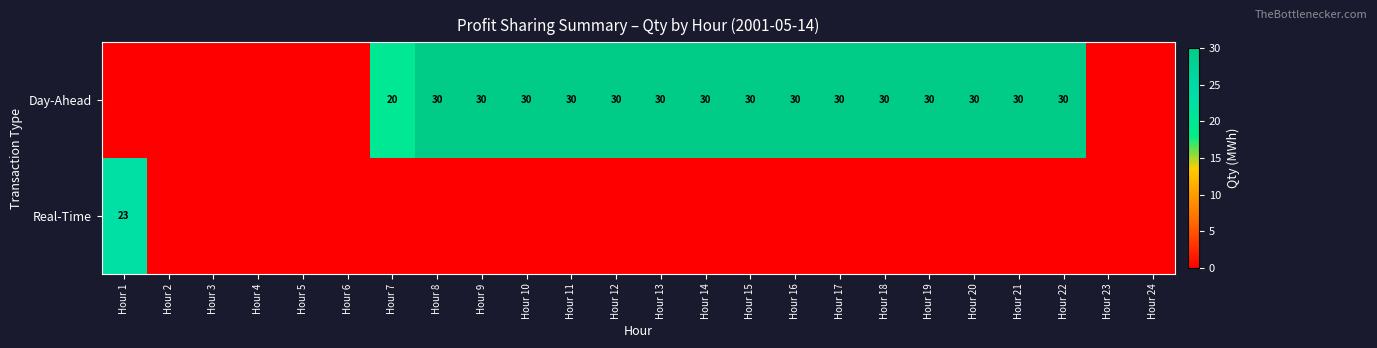

True or false: Day-Ahead has a value of 30 at Hour 19.

True